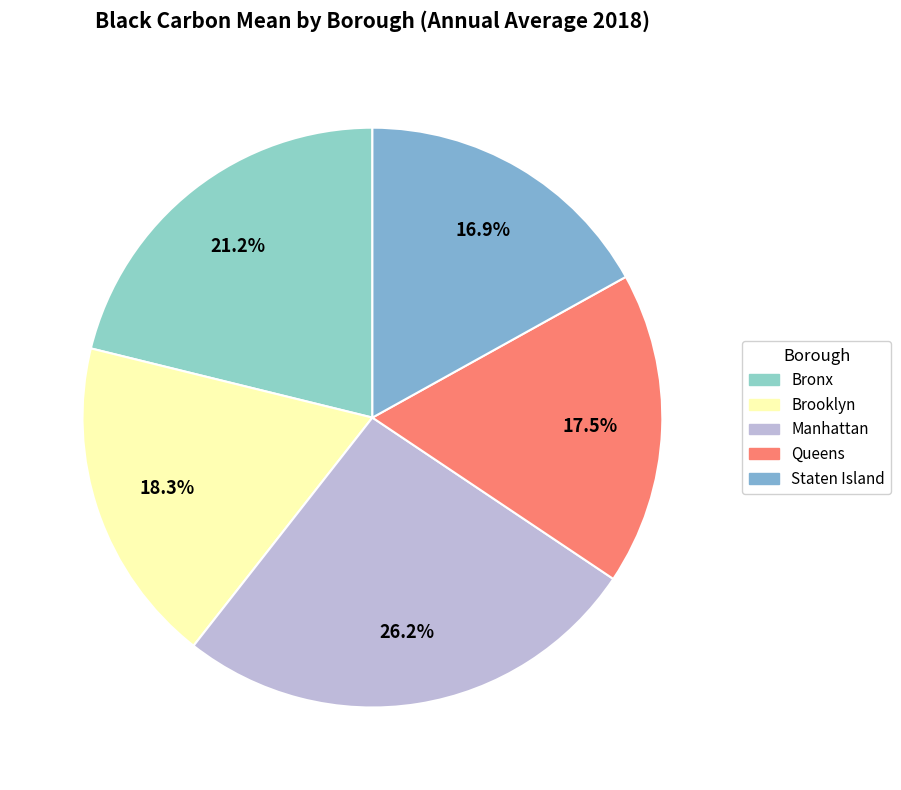

Which slice is the largest?

Manhattan